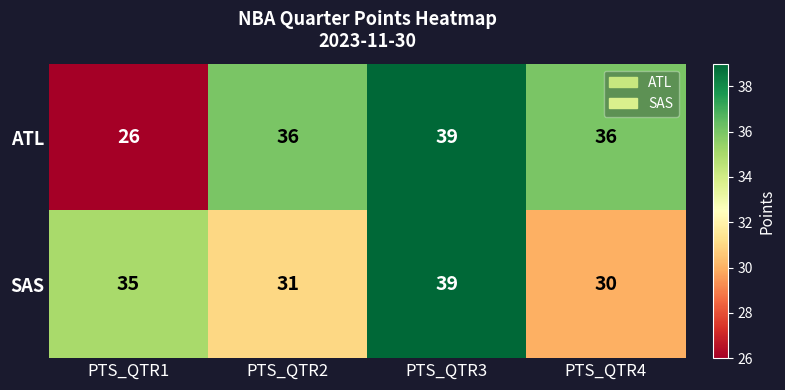

Reading left to right, what are all the values shown in this chart?

ATL: PTS_QTR1=26	PTS_QTR2=36	PTS_QTR3=39	PTS_QTR4=36
SAS: PTS_QTR1=35	PTS_QTR2=31	PTS_QTR3=39	PTS_QTR4=30